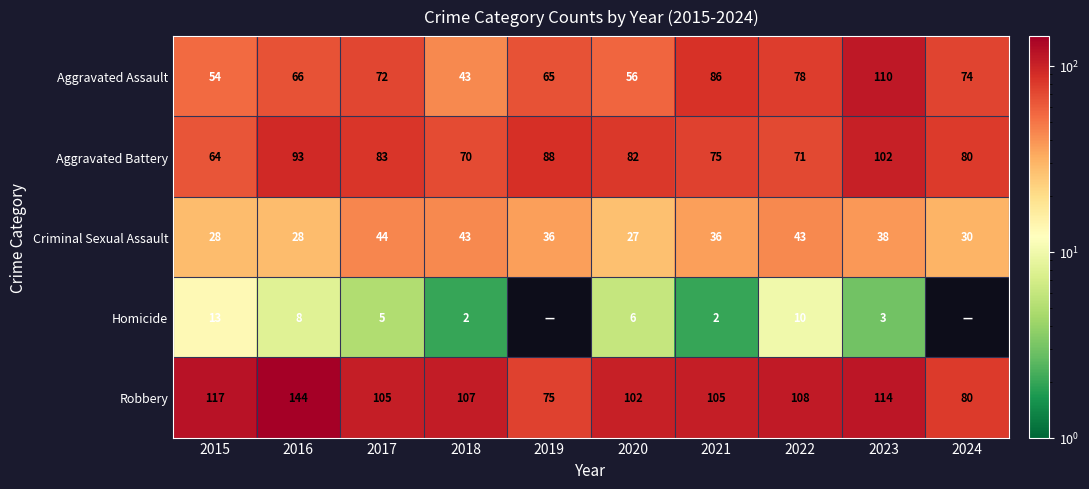

What is the minimum value for Criminal Sexual Assault?

27